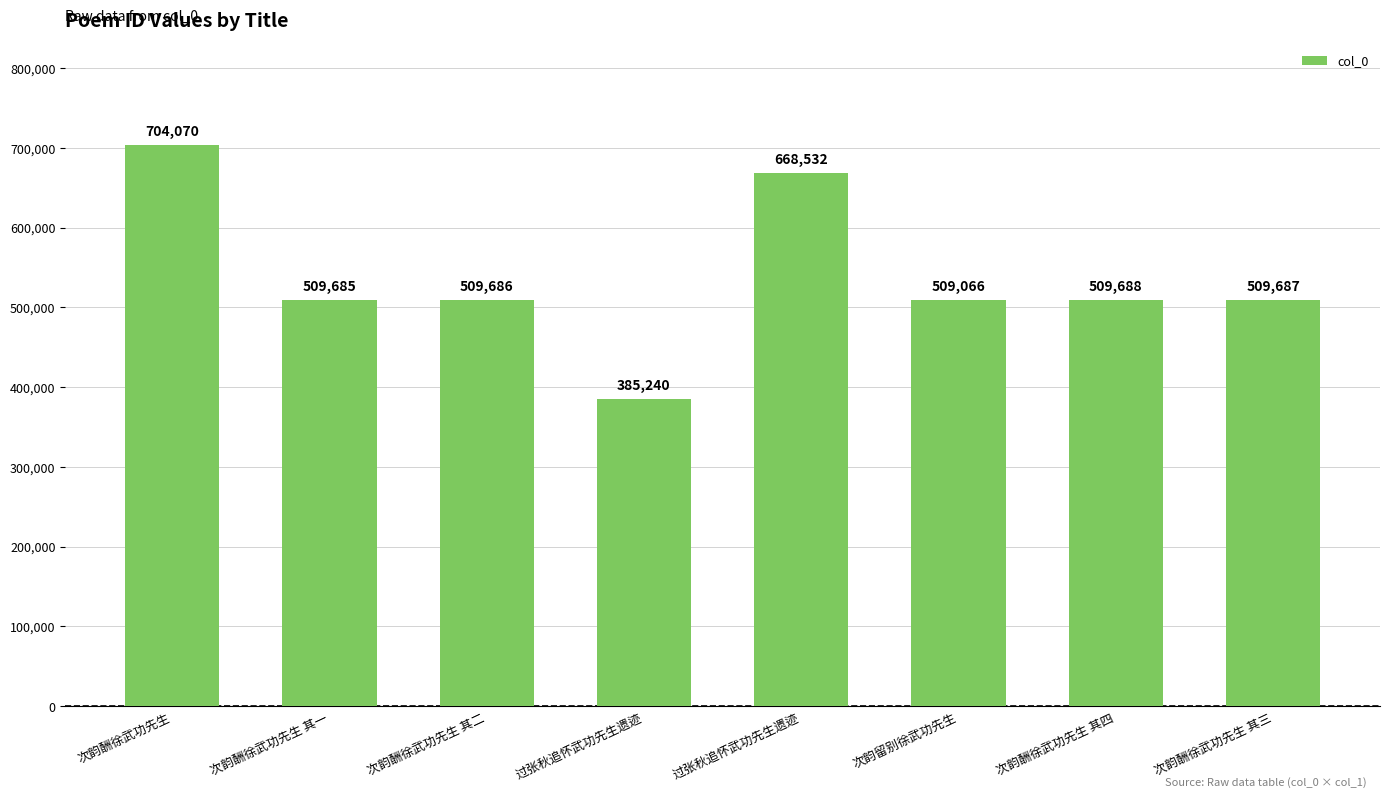

What is the difference between the maximum and minimum values?

318830